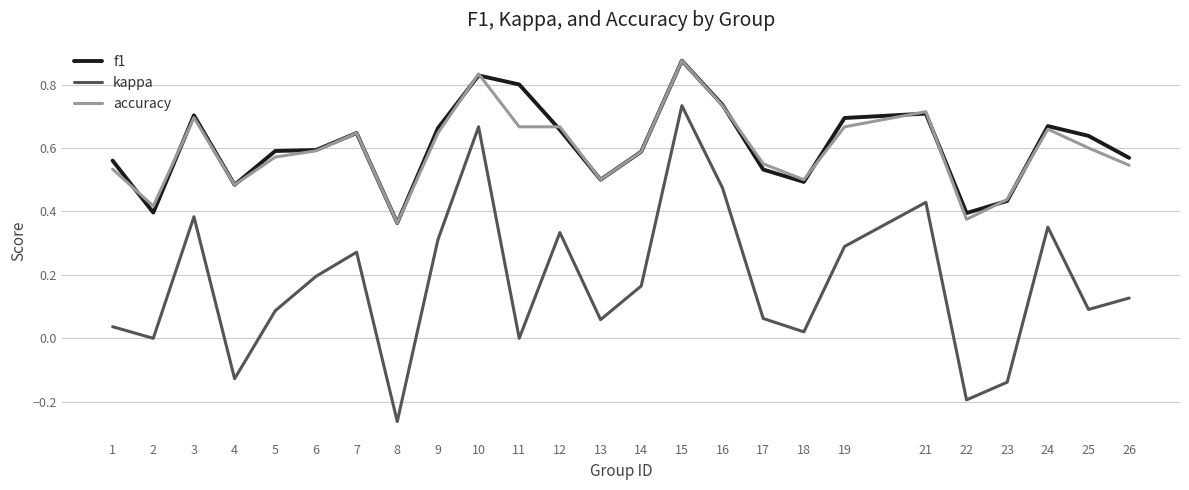

At which label is accuracy closest to 0?

8